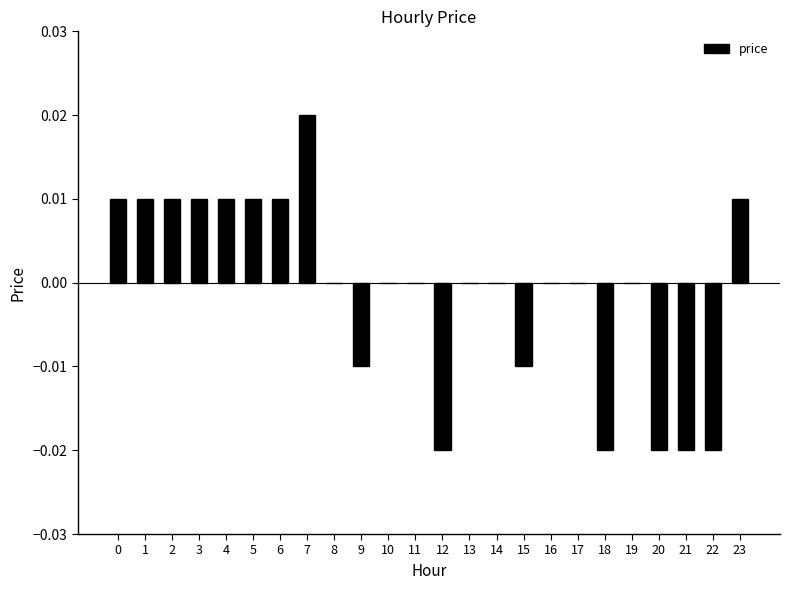

The value at 16 is 0.0. True or false?

True